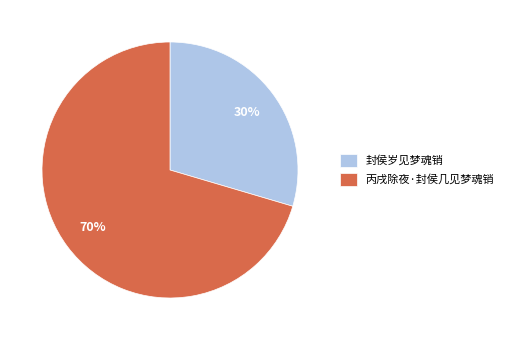

True or false: 封侯岁见梦魂销 accounts for 19% of the total.

False